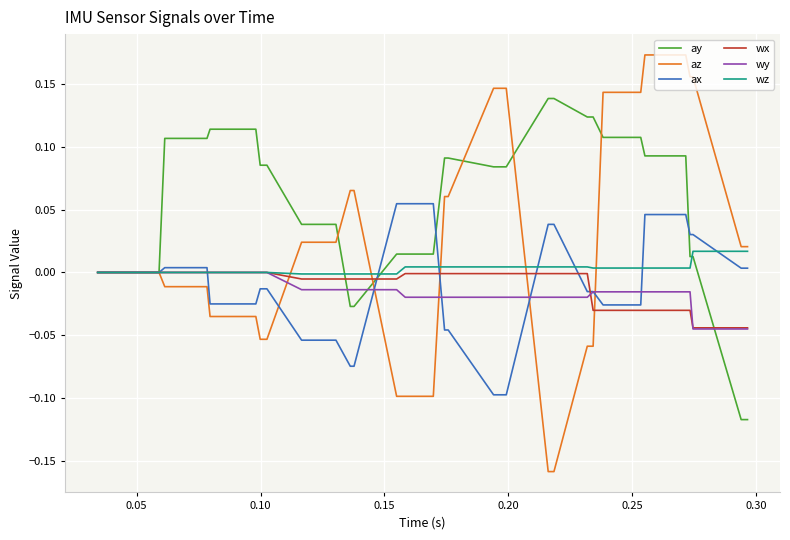

Does the chart display data point markers on the line(s)?

No